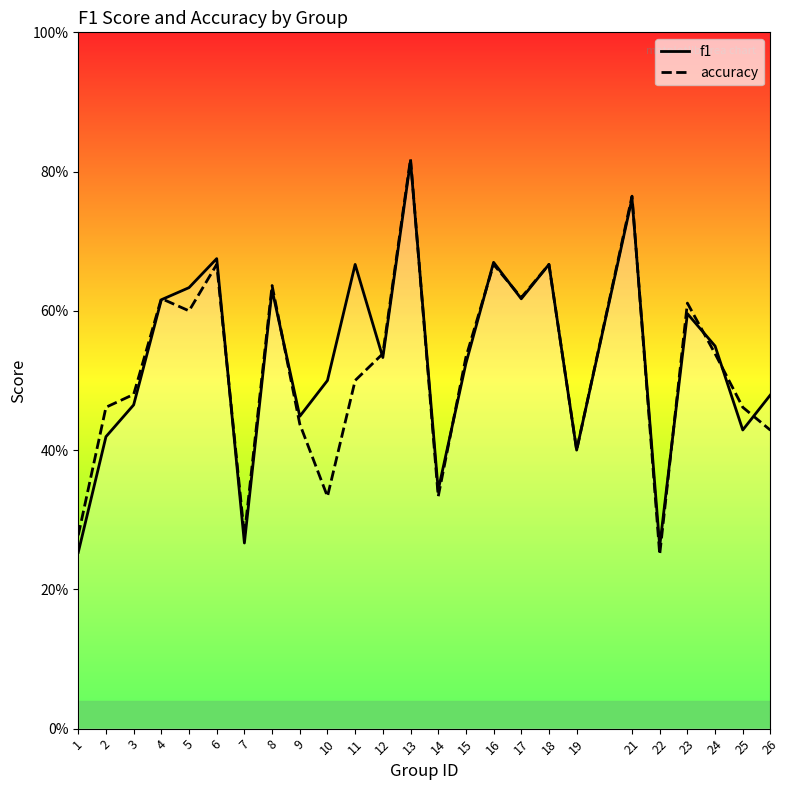

Which category has the highest value across all series?

13